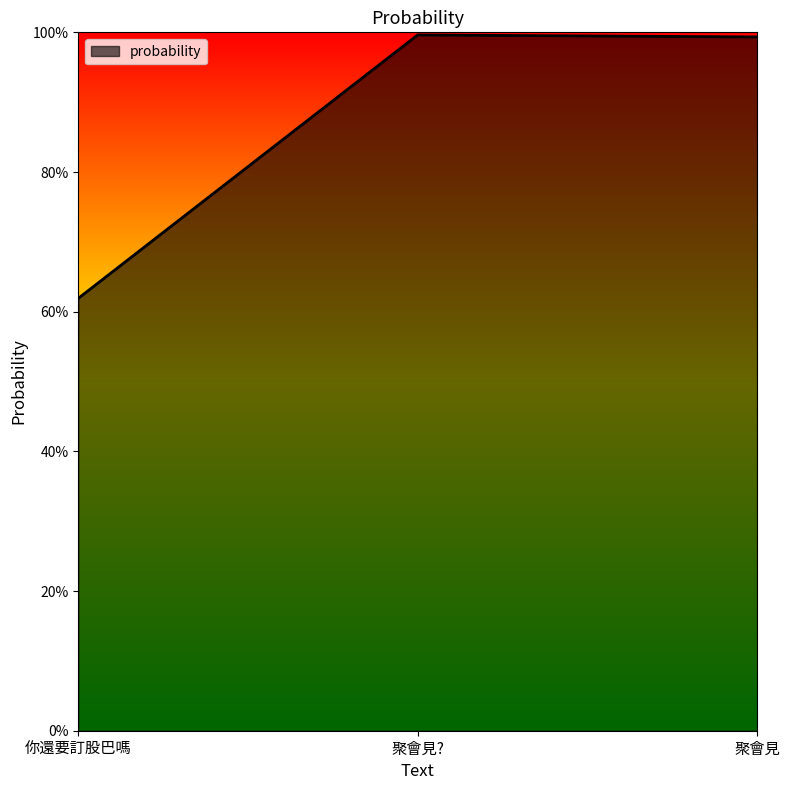

What is the change in value from 你還要訂股巴嗎 to 聚會見?

+0.4